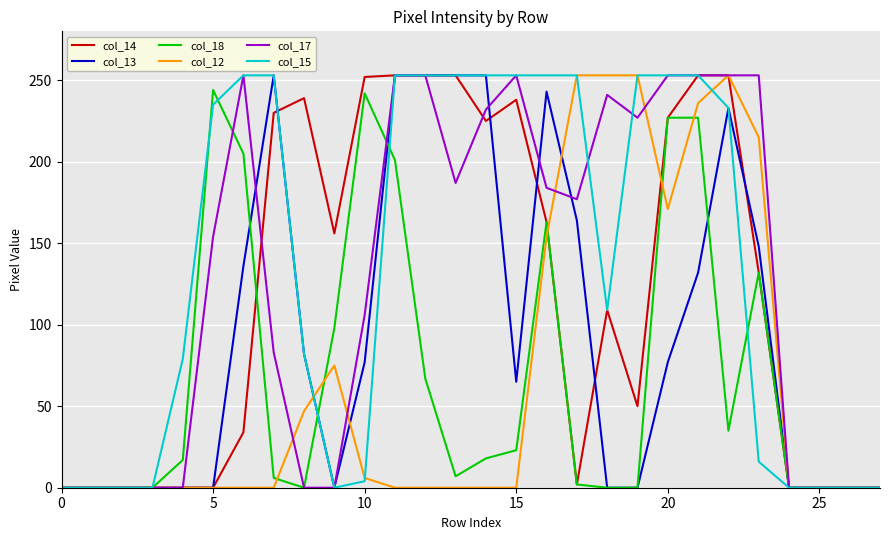

What is the maximum value shown in the chart?

253